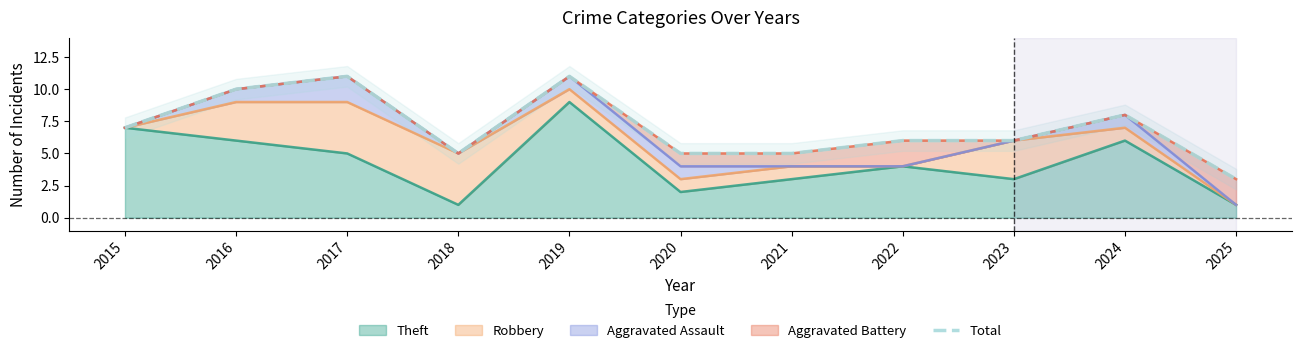

At which category does the data reach its first local peak?

2017